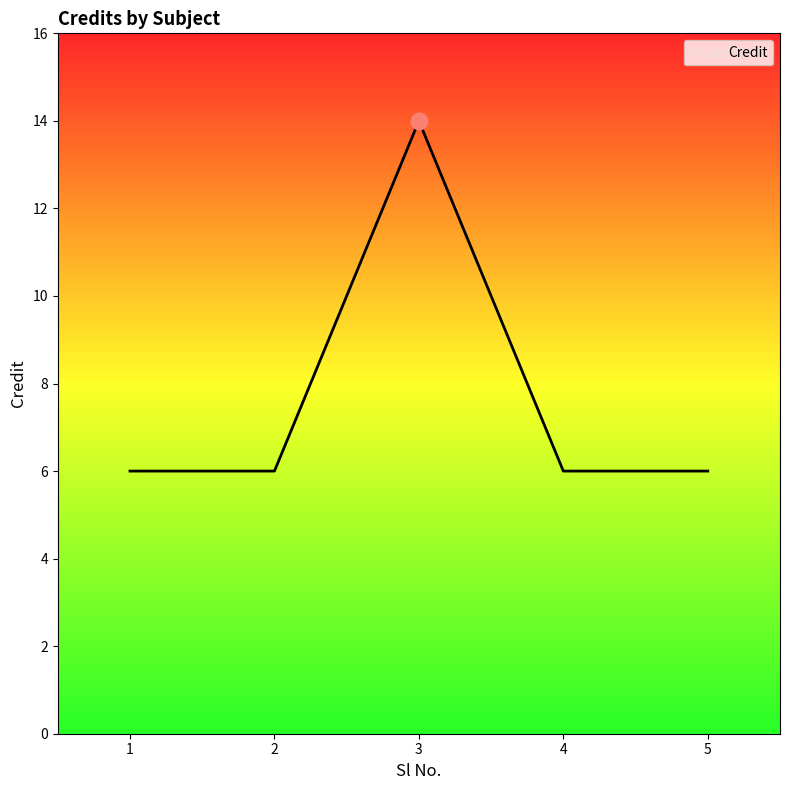

The value at 2 is 10. True or false?

False